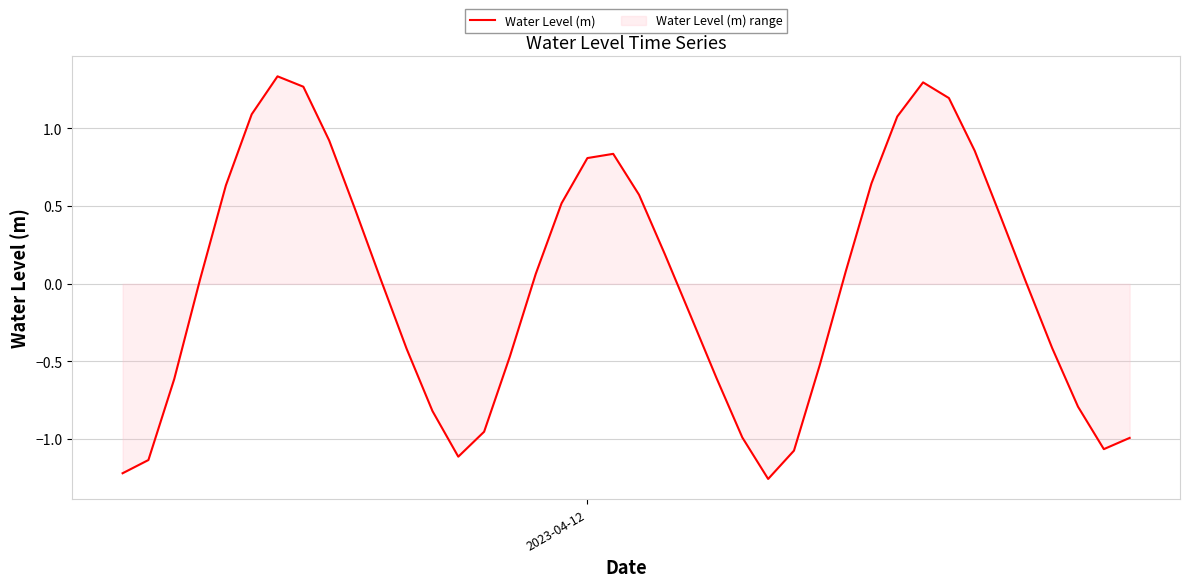

Does the chart have visible grid lines?

Yes